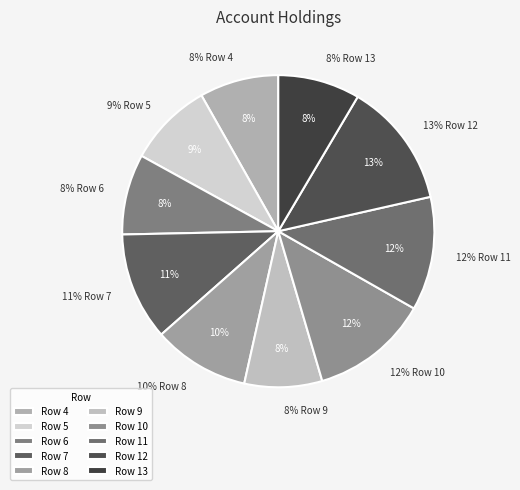

To the nearest percent, what percentage of the pie is 5?

9%